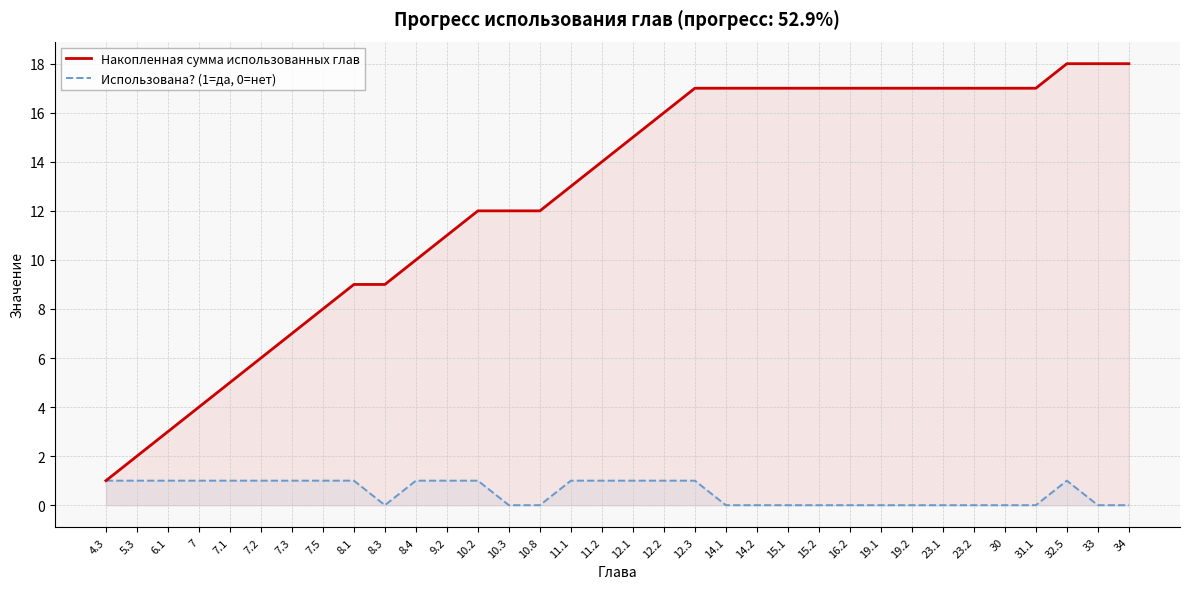

Where is Использована? (1=да, 0=нет) nearest to the value 0?

8.3